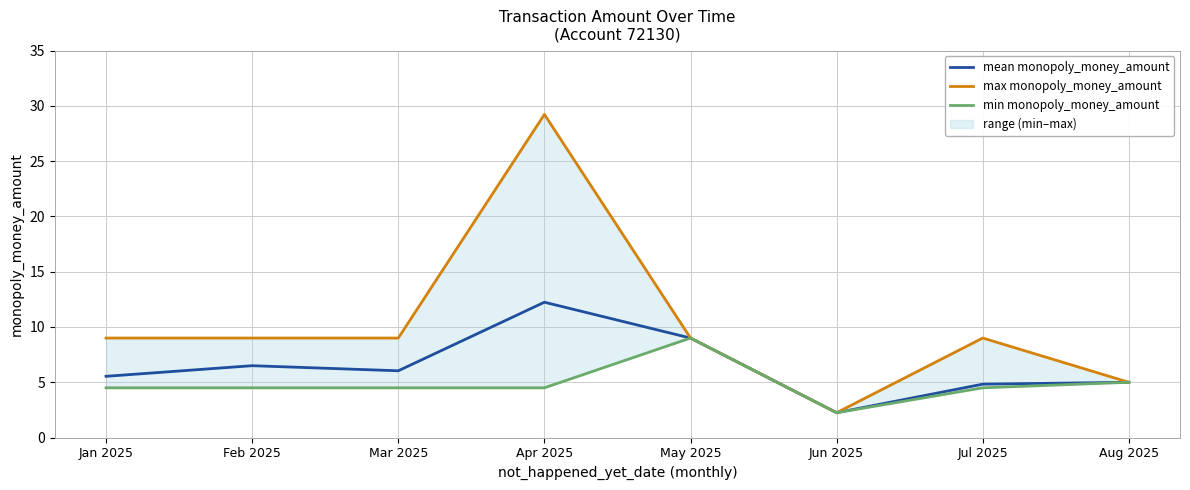

What is the minimum value for mean monopoly_money_amount?

2.2